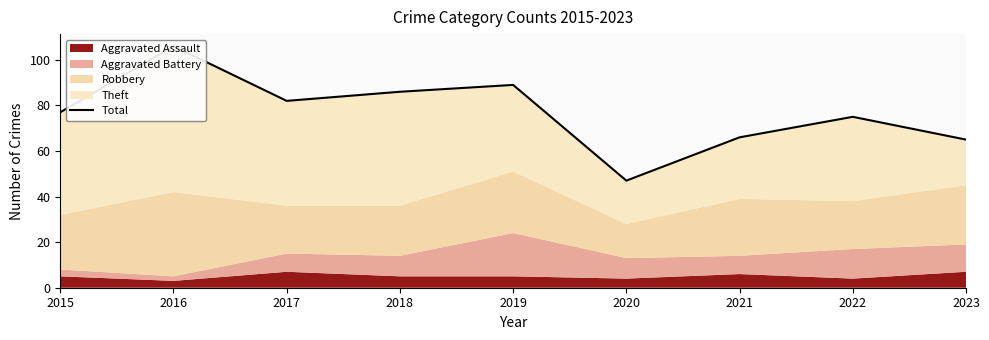

Reading right to left, extract all data points from this chart.

2023=65	2022=75	2021=66	2020=47	2019=89	2018=86	2017=82	2016=106	2015=77